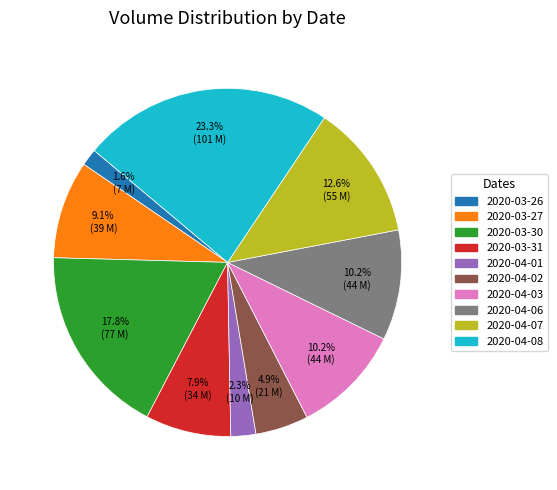

How many slices are in this pie chart?

10